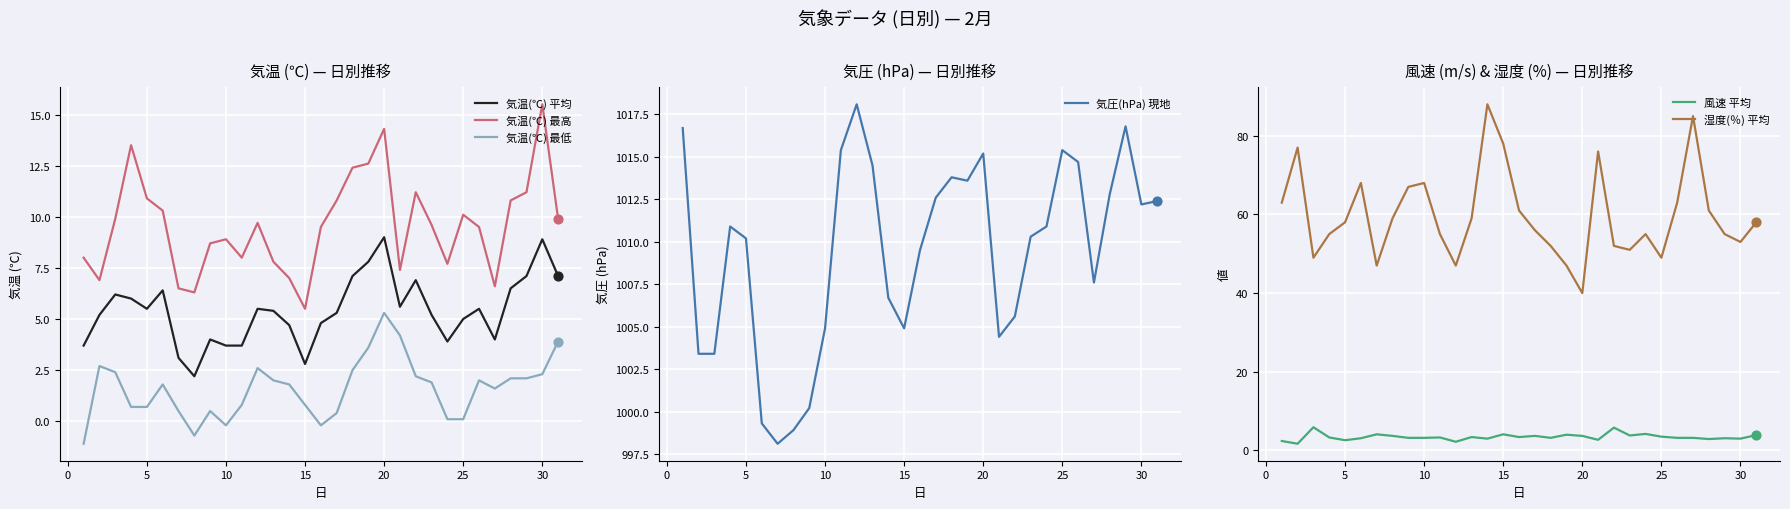

What is the minimum value for 気温(℃) 最高?

5.5